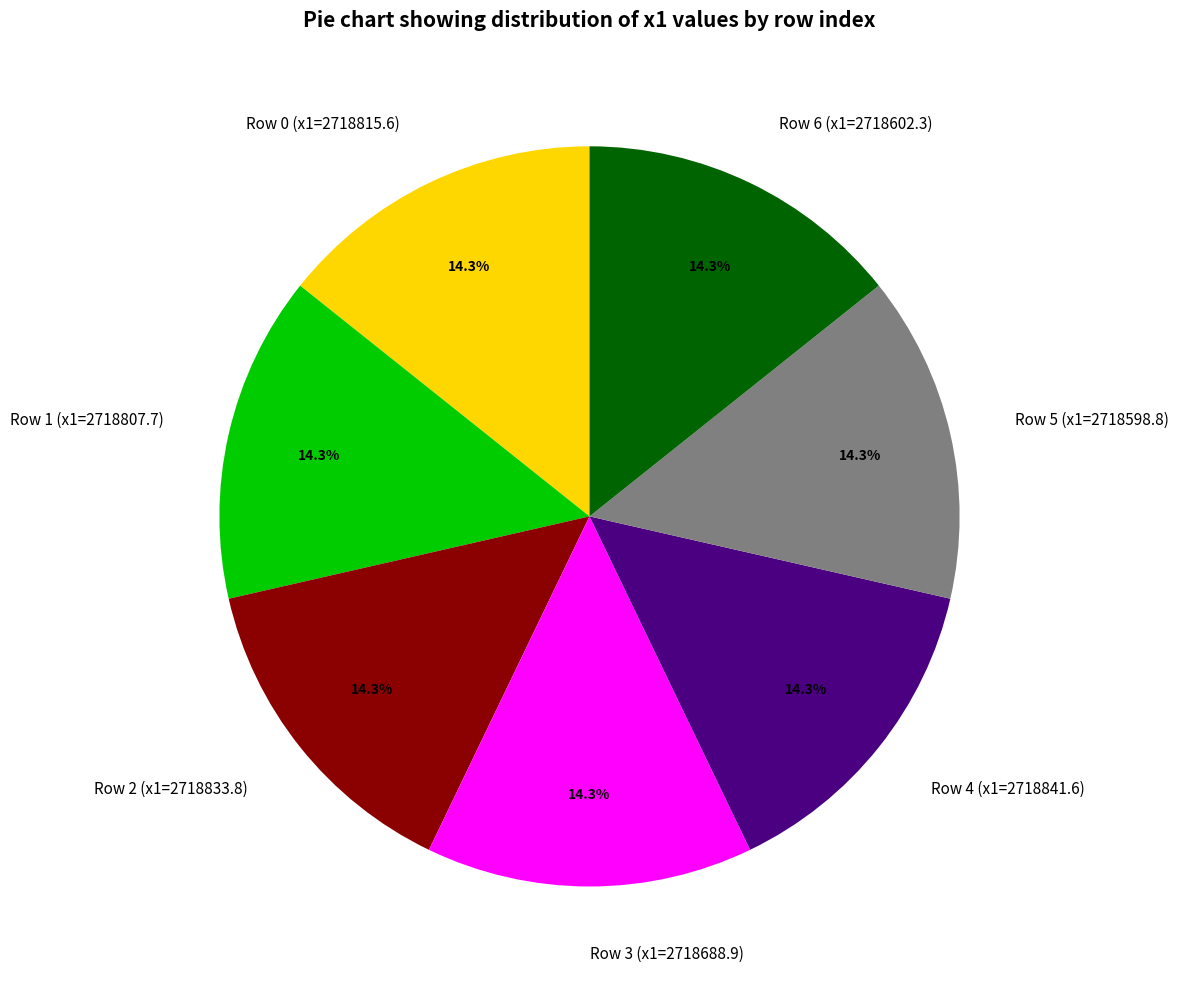

How many slices are in this pie chart?

7